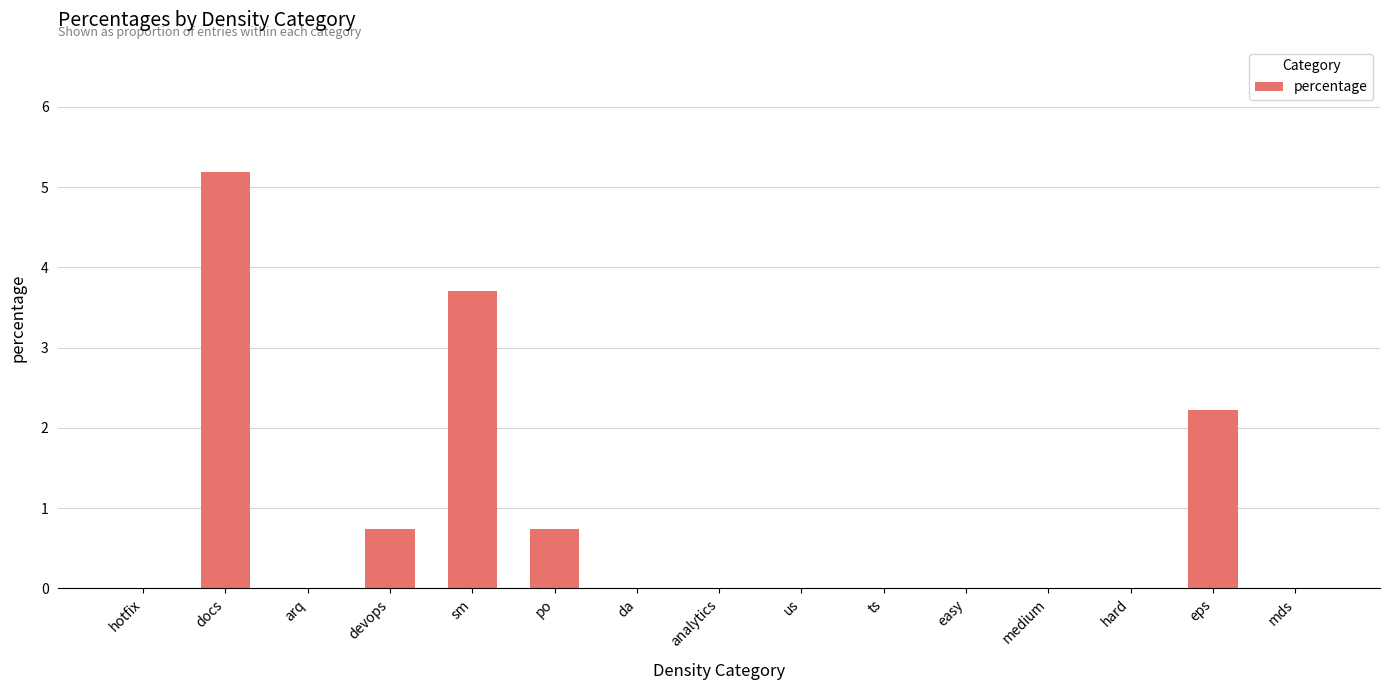

What is the sum of the values at devops and easy?

0.7